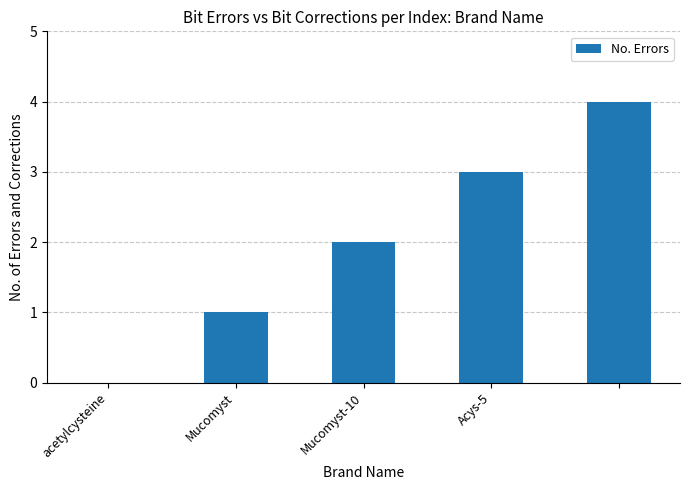

What is the sum of all values?

10